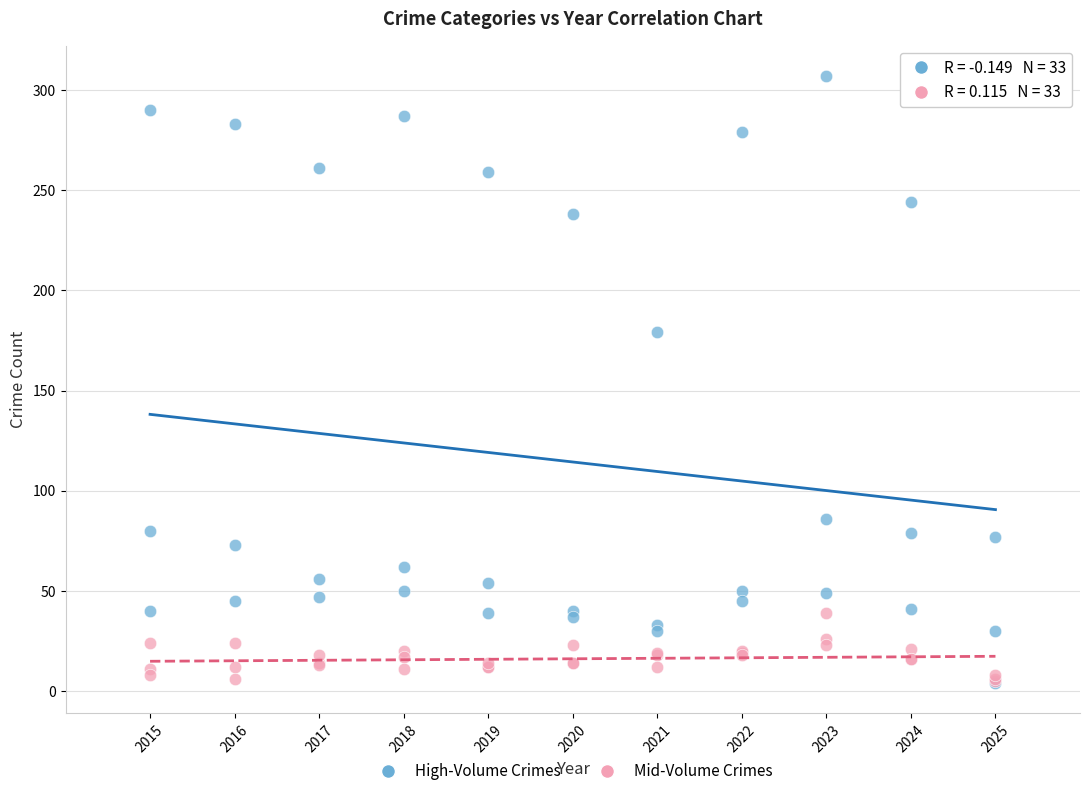

Across all series, what Y value is closest to 155?

179